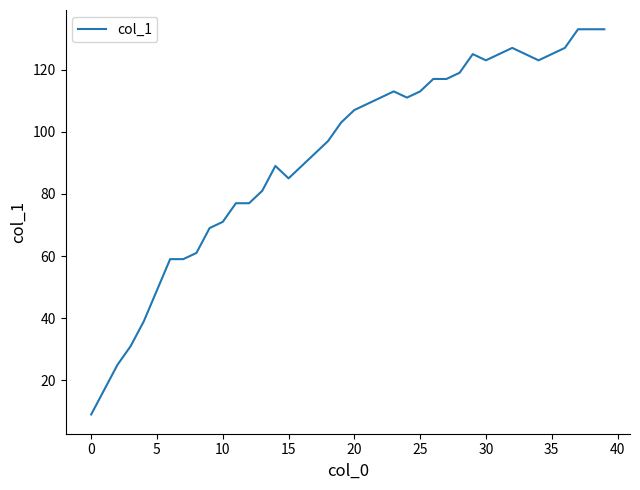

What is the smallest value displayed?

9